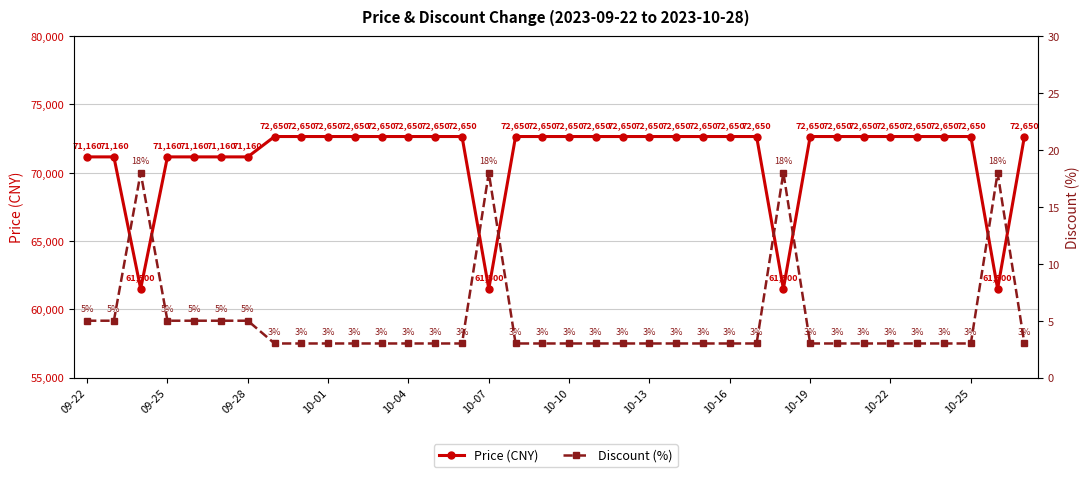

The value of Price (CNY) at 10-22 is 31567. True or false?

False